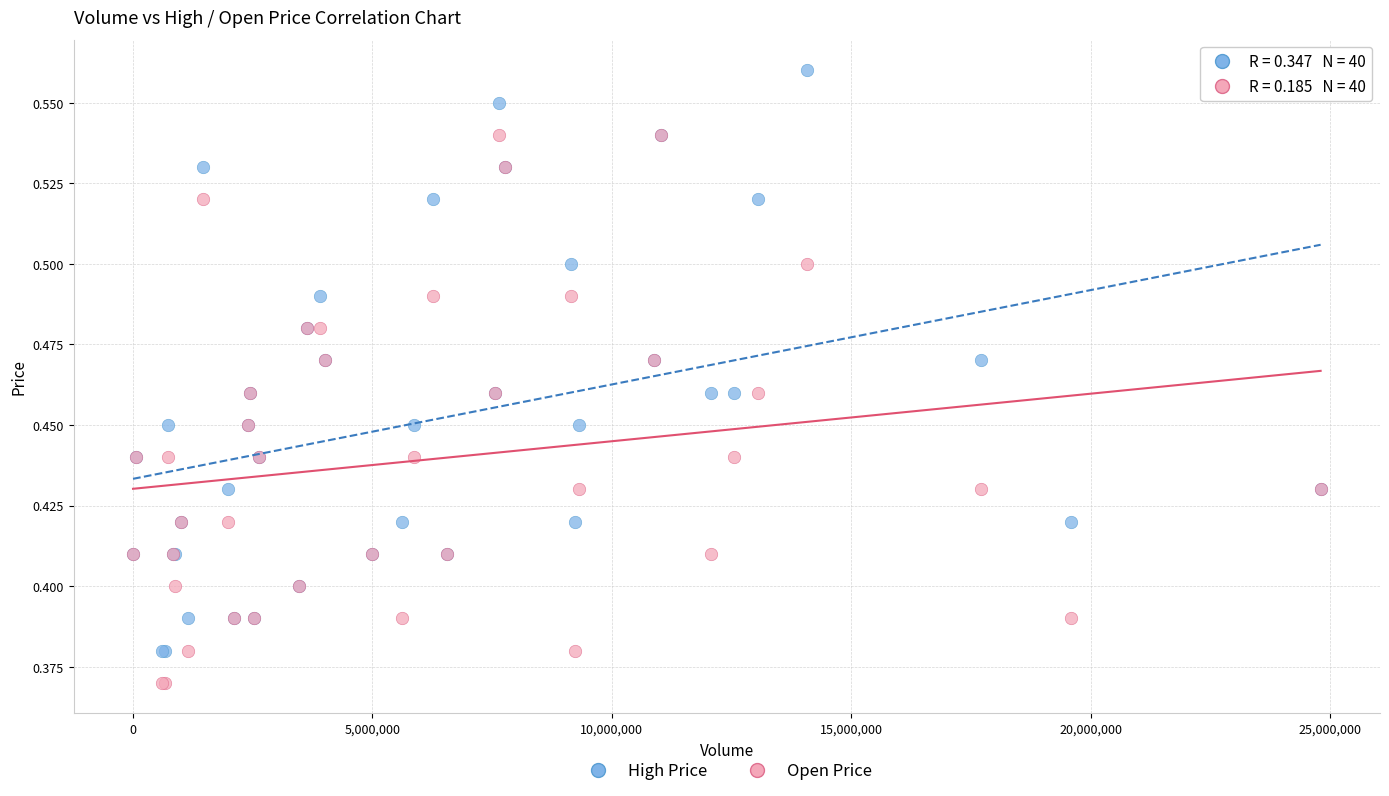

Which series has the widest spread of Y values?

High Price